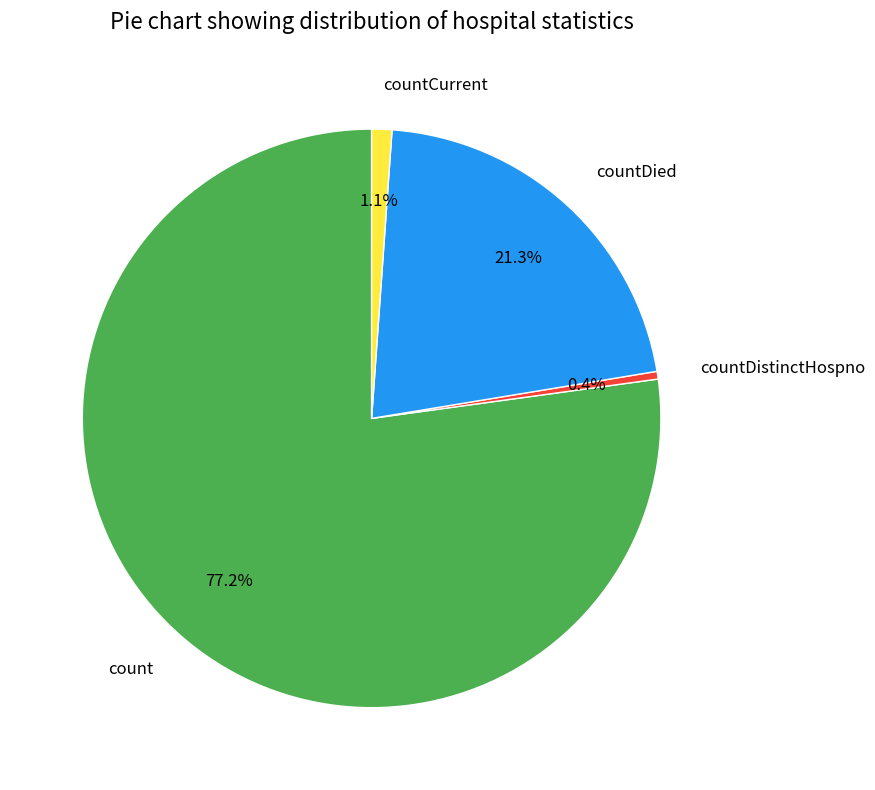

The count slice represents 90% of the pie. True or false?

False